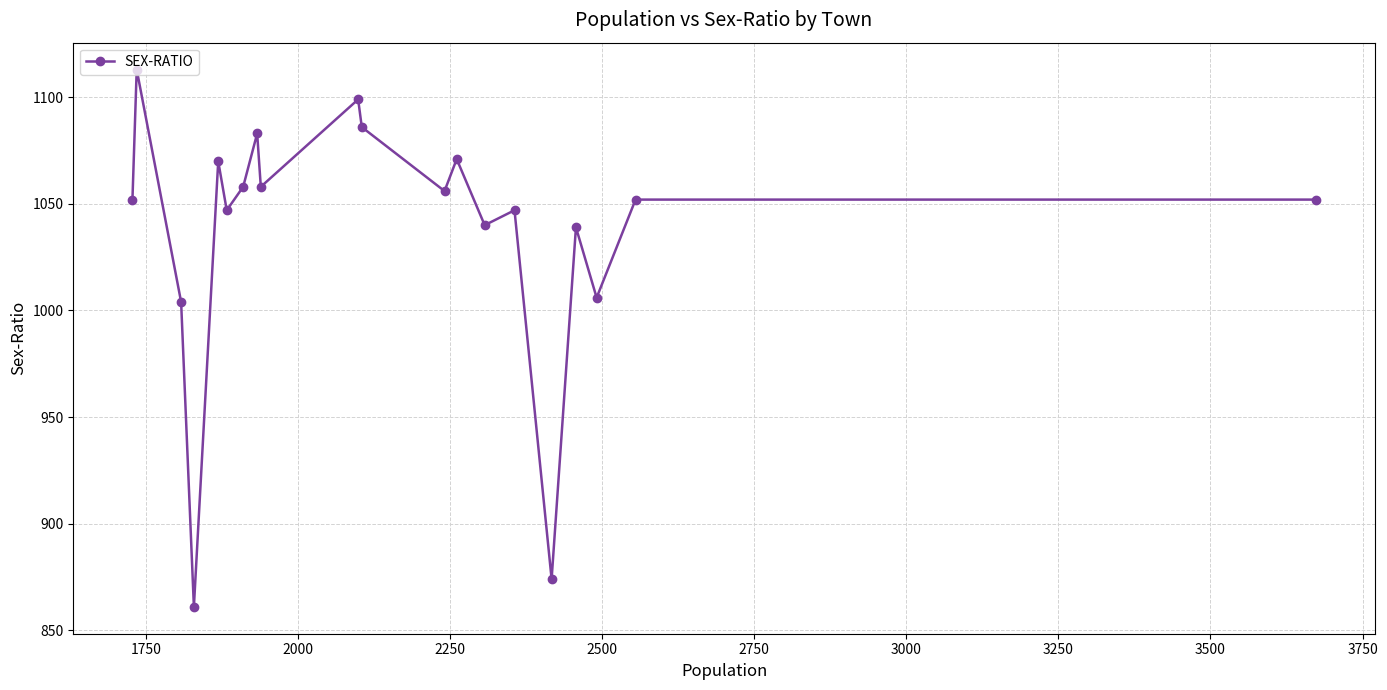

What is the greatest value displayed?

1113